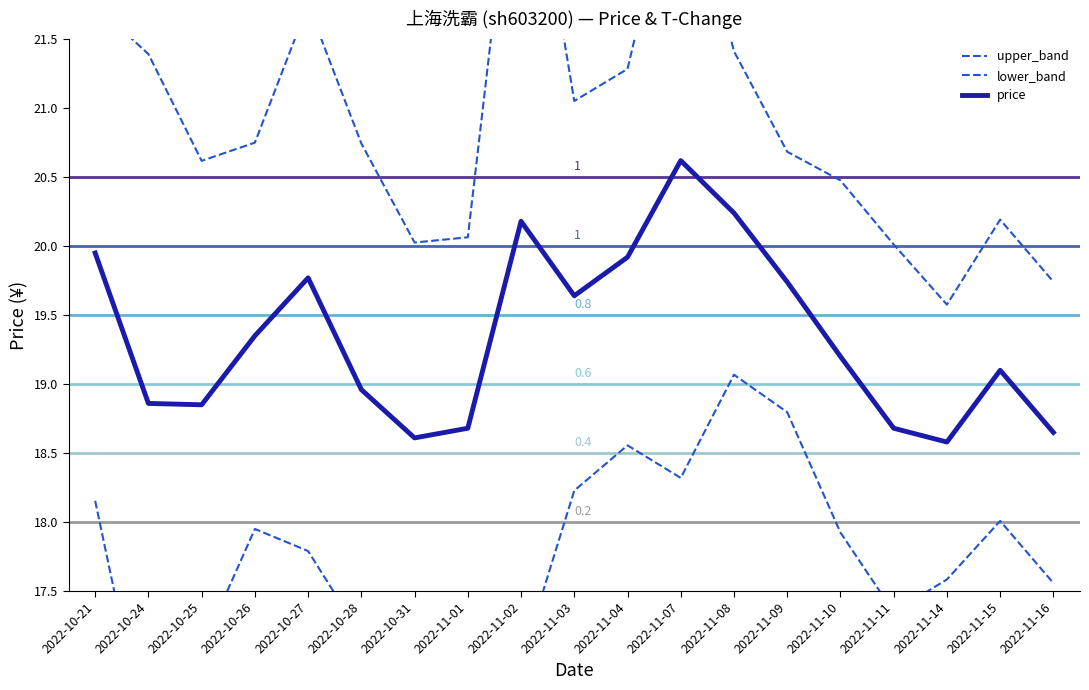

How many distinct data groups are displayed?

3